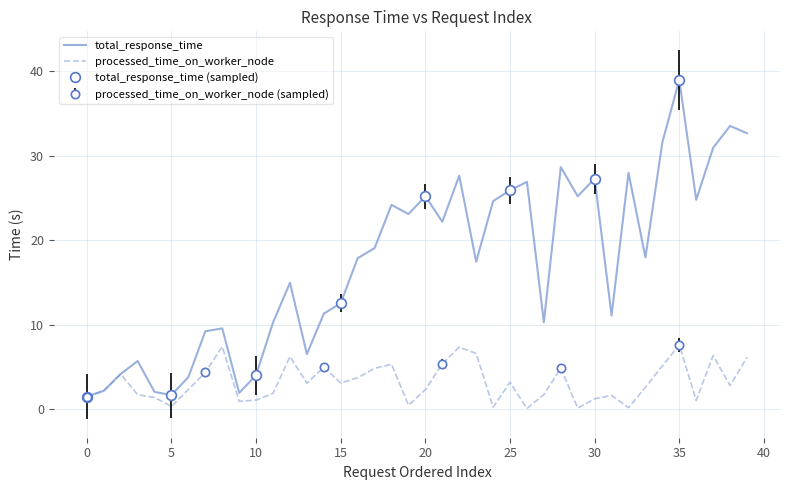

In processed_time_on_worker_node, how many points are lower than both neighbors (excluding endpoints)?

11